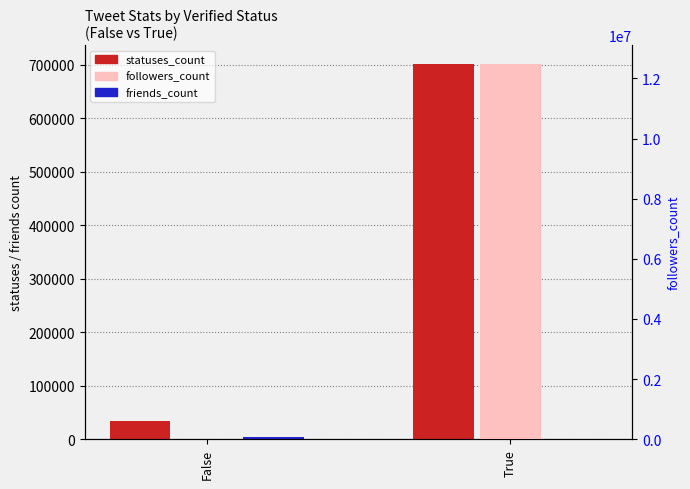

Rank the series by their maximum value, from highest to lowest.

followers_count, statuses_count, friends_count